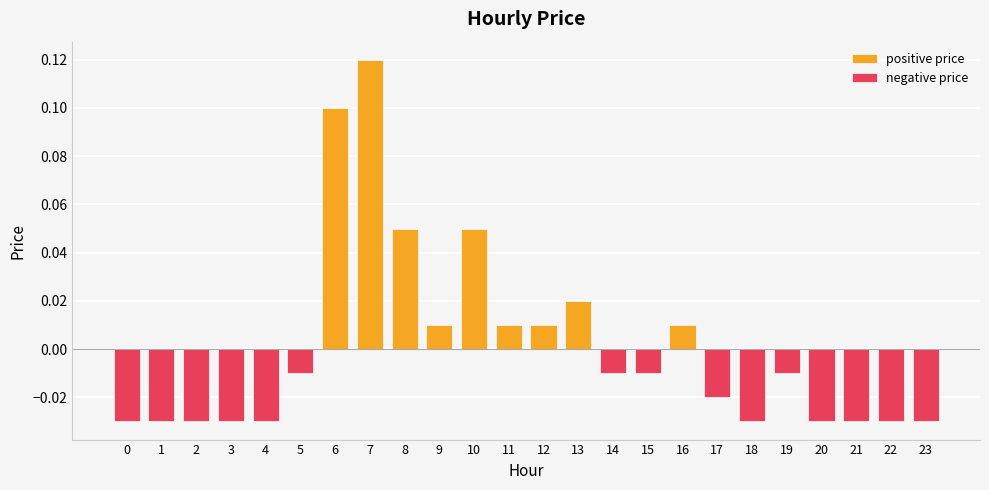

Is the value of negative price at 13 greater than the value of positive price at 10?

No